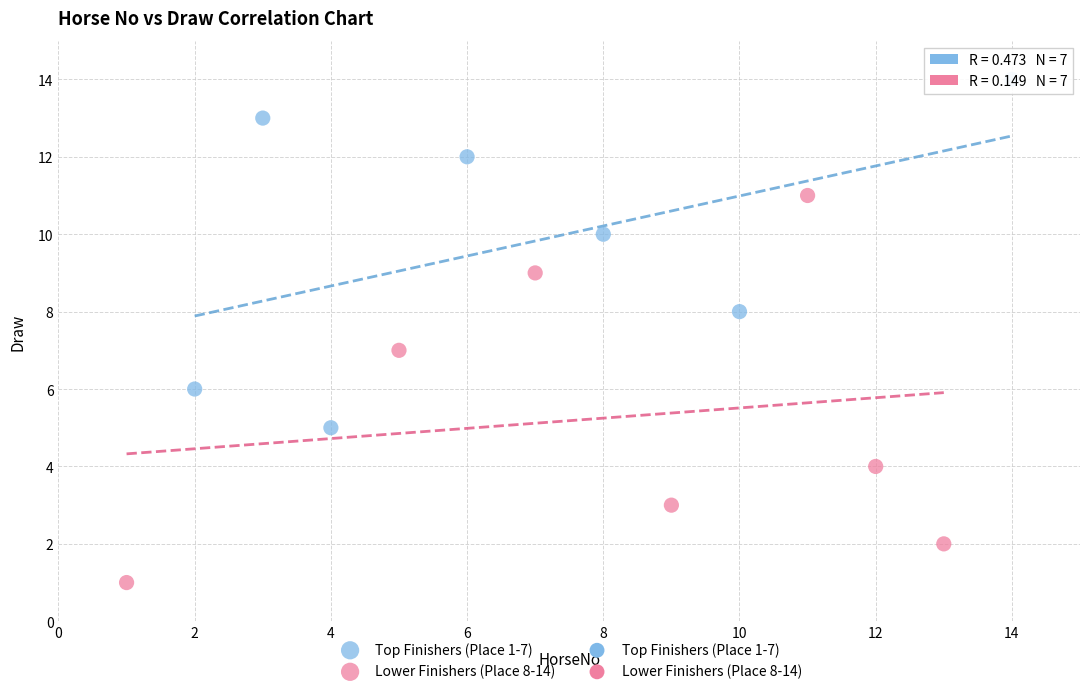

Which series reaches the maximum Y coordinate?

Top Finishers (Place 1-7)